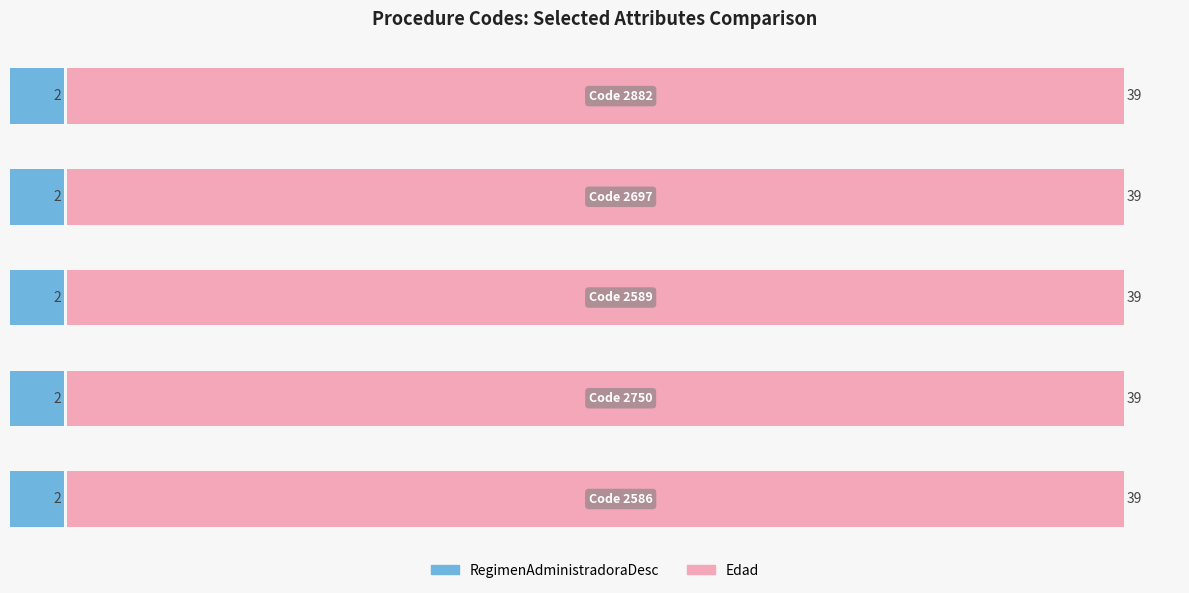

What is the label of the 5th bar from the right?

2586